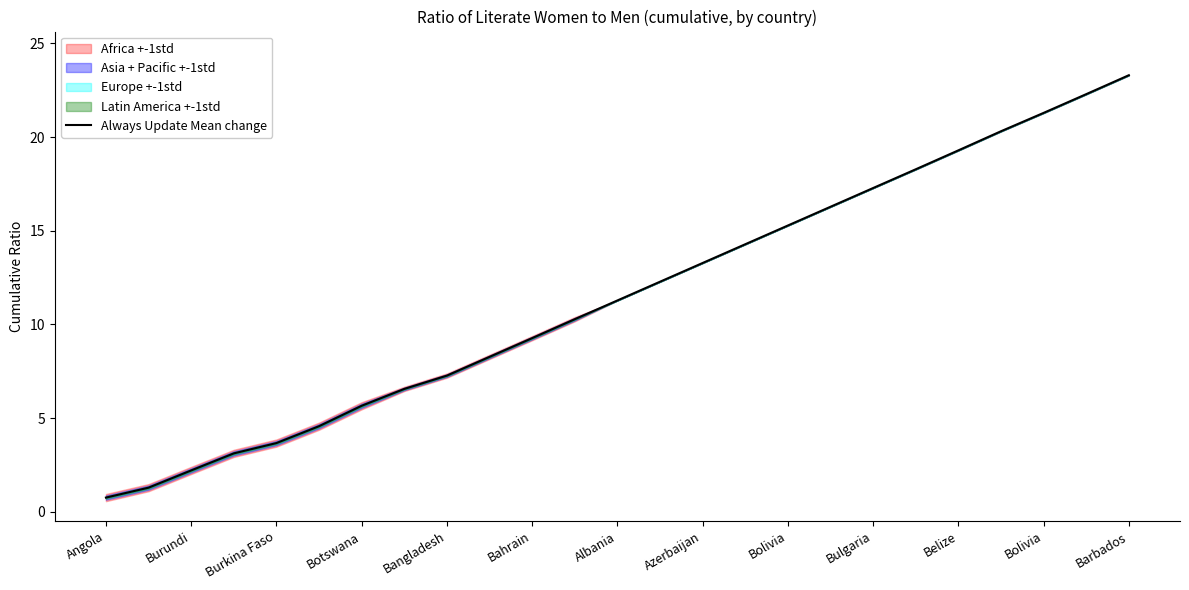

Count the number of values greater than 11.

13